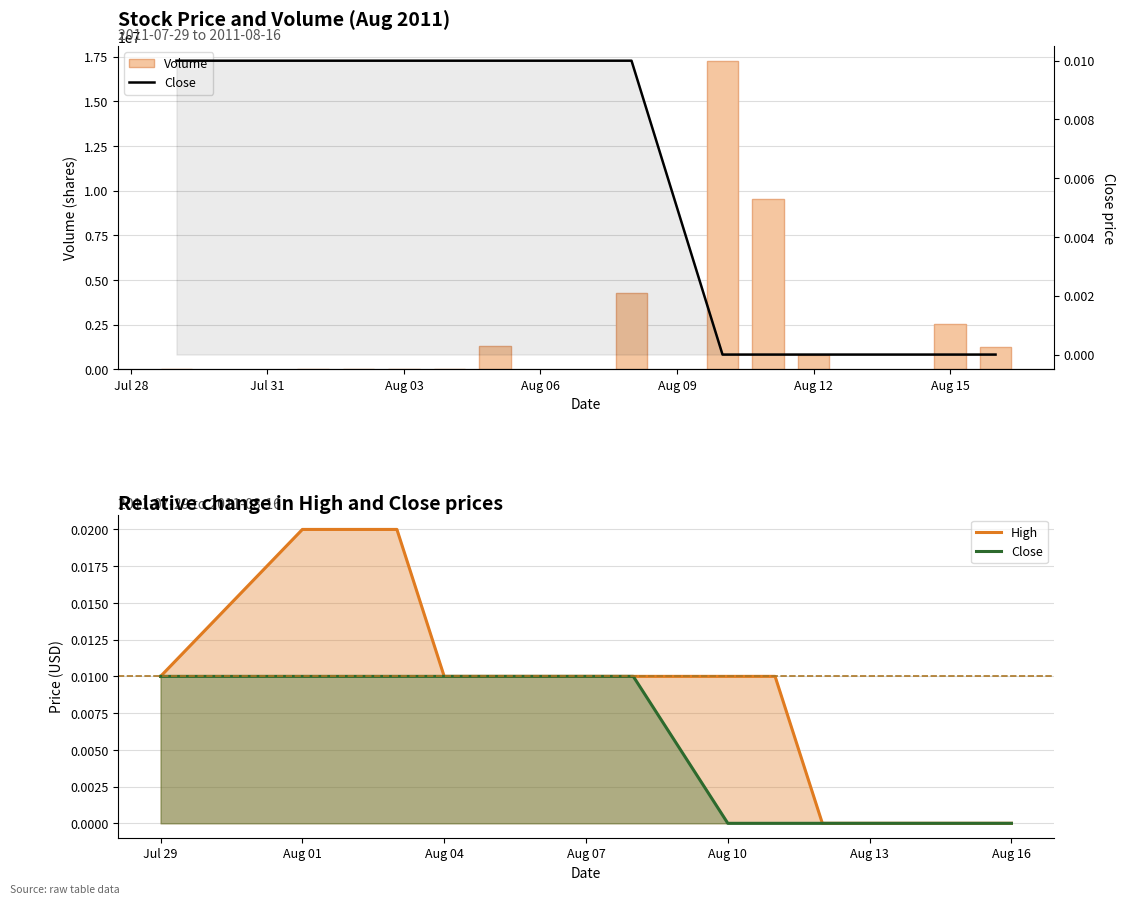

What are all the series names shown in the legend?

Volume, High, Close